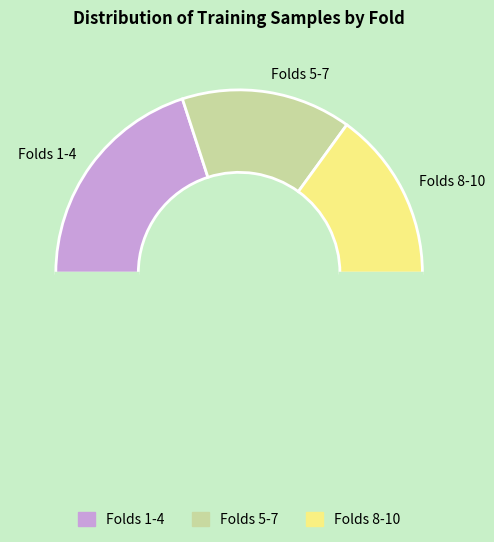

Is there a majority slice in this chart?

No